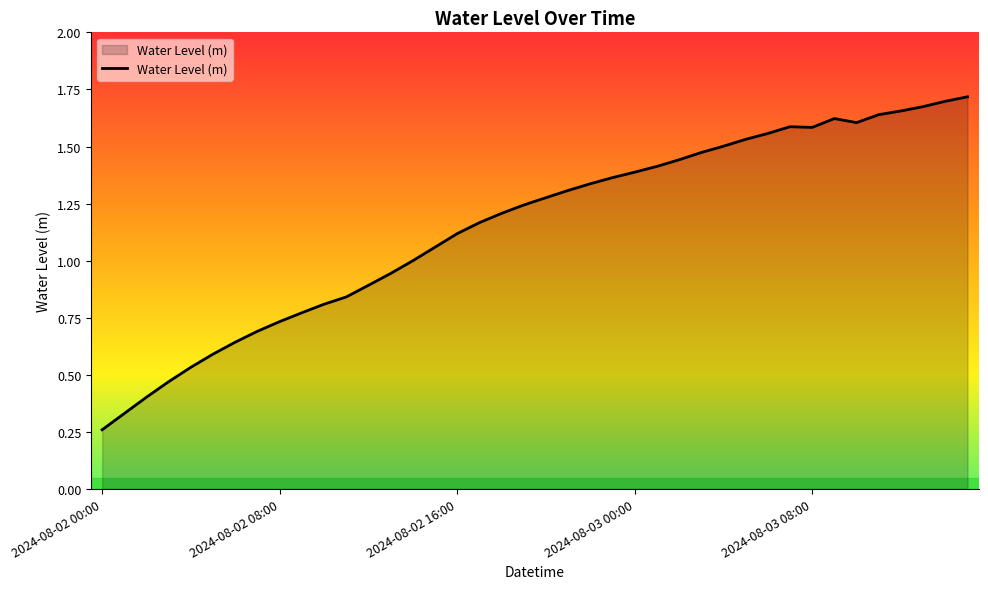

What is the label of the 14th point from the left?

13